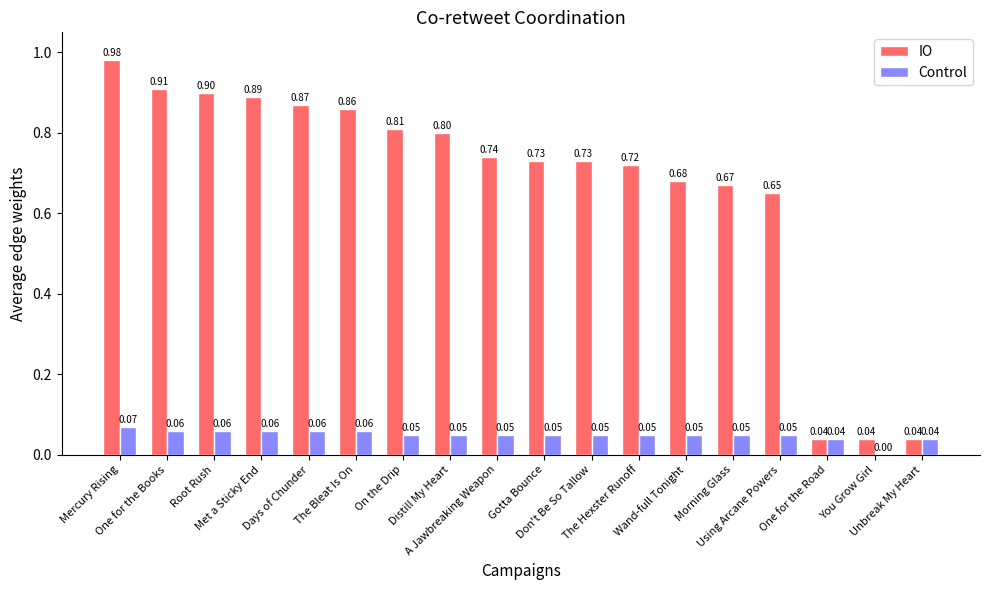

Which series changed the most between One for the Books and Met a Sticky End?

IO